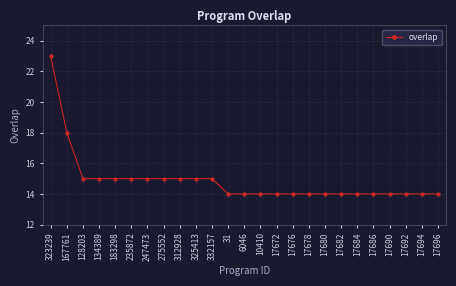

True or false: the data shows 9 at 17680.

False